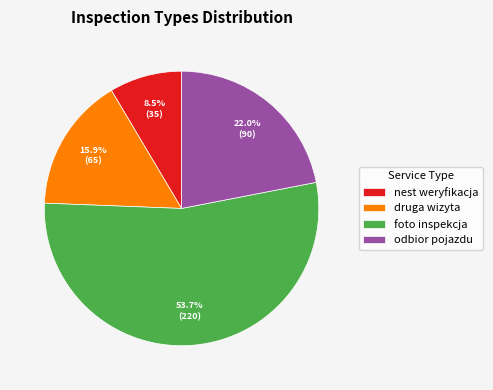

Is it true that odbior pojazdu is 30% of the pie?

False